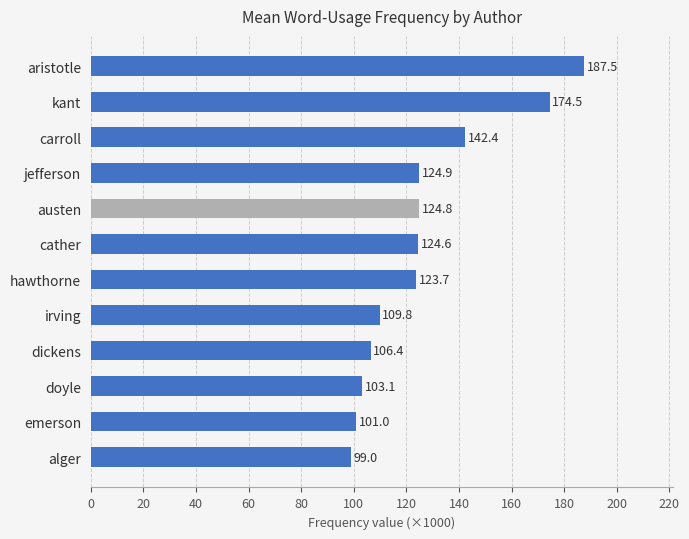

What is the smallest value displayed?

99.0